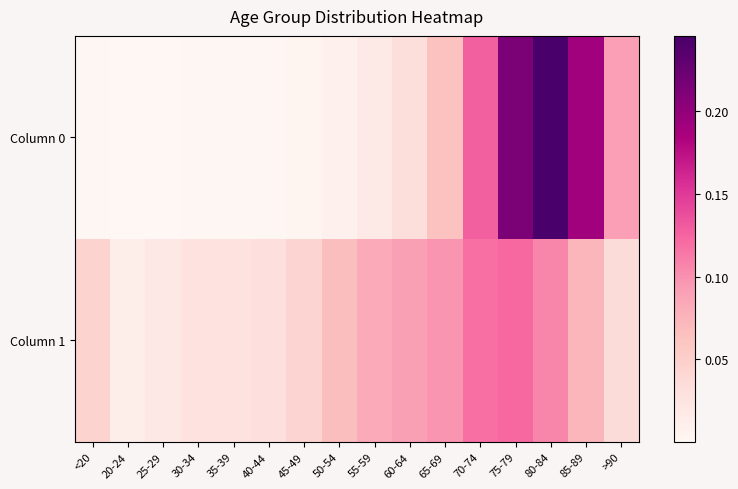

Reading left to right, what are all the values shown in this chart?

Column 0: <20=0.0	20-24=0.0	25-29=0.0	30-34=0.0	35-39=0.0	40-44=0.0	45-49=0.0	50-54=0.0	55-59=0.0	60-64=0.0	65-69=0.1	70-74=0.1	75-79=0.2	80-84=0.2	85-89=0.2	>90=0.1
Column 1: <20=0.0	20-24=0.0	25-29=0.0	30-34=0.0	35-39=0.0	40-44=0.0	45-49=0.0	50-54=0.1	55-59=0.1	60-64=0.1	65-69=0.1	70-74=0.1	75-79=0.1	80-84=0.1	85-89=0.1	>90=0.0